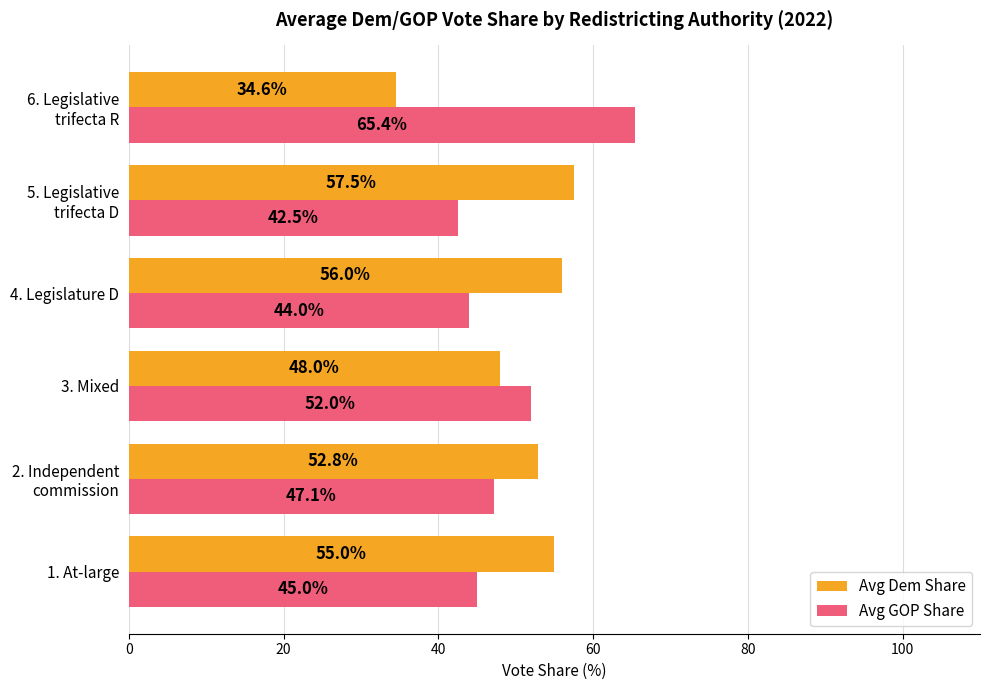

What is the total value across all series at 1. At-large?

100.0